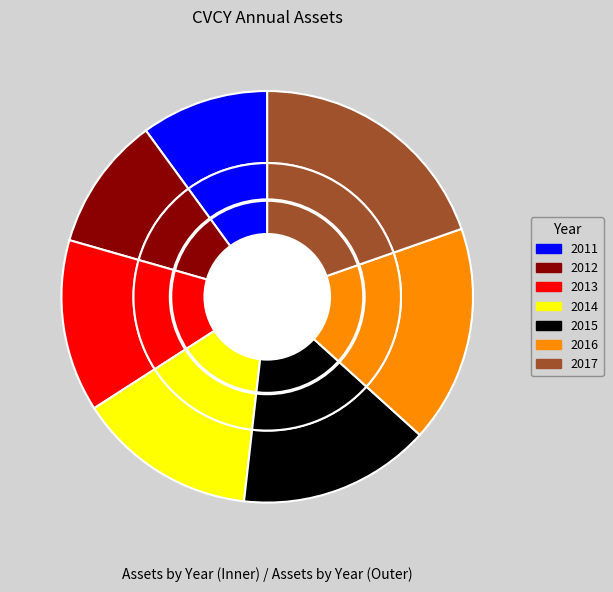

What percentage is the 2013 slice, to the nearest percent?

14%